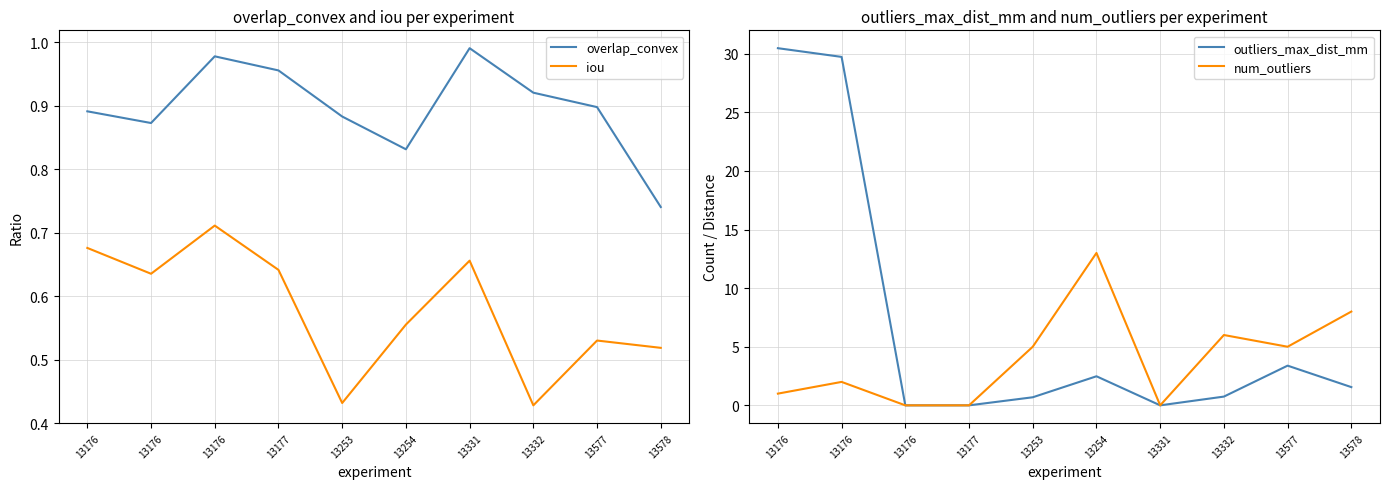

What is the total value across all series at 13331?

1.6